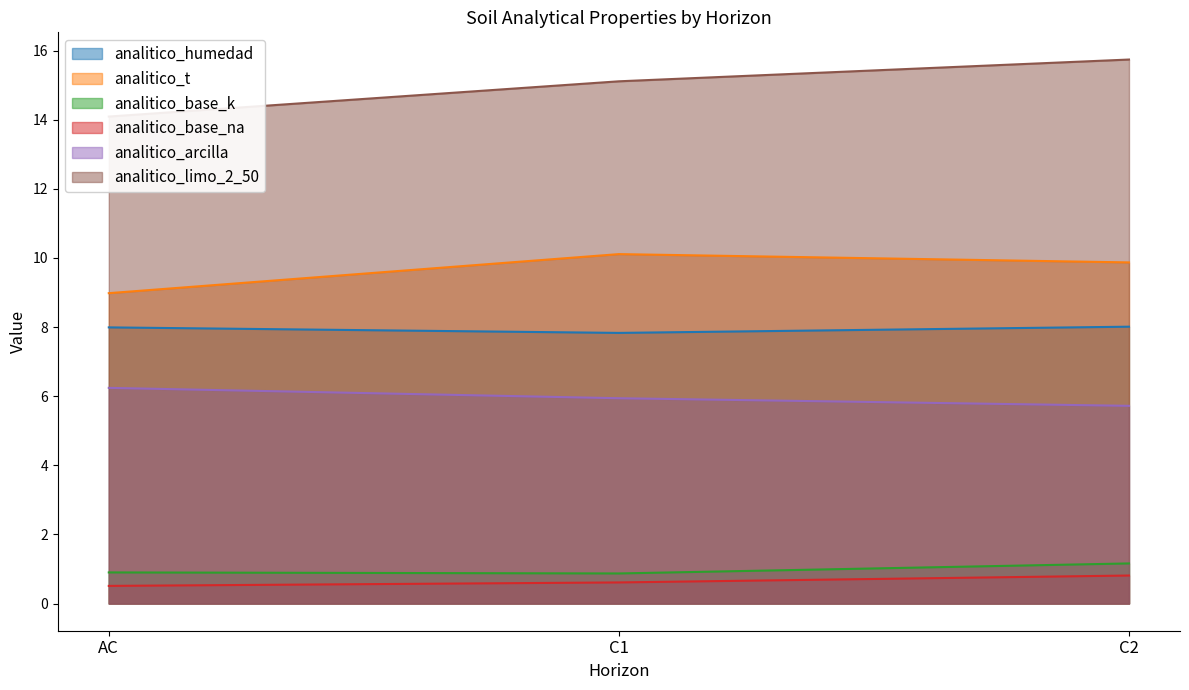

Is it true that analitico_arcilla equals 6.2 at AC?

True